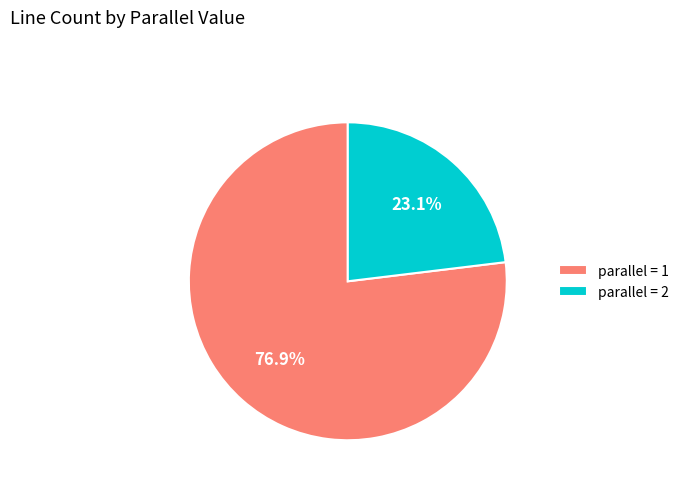

Is there any slice that represents more than half of the pie?

Yes